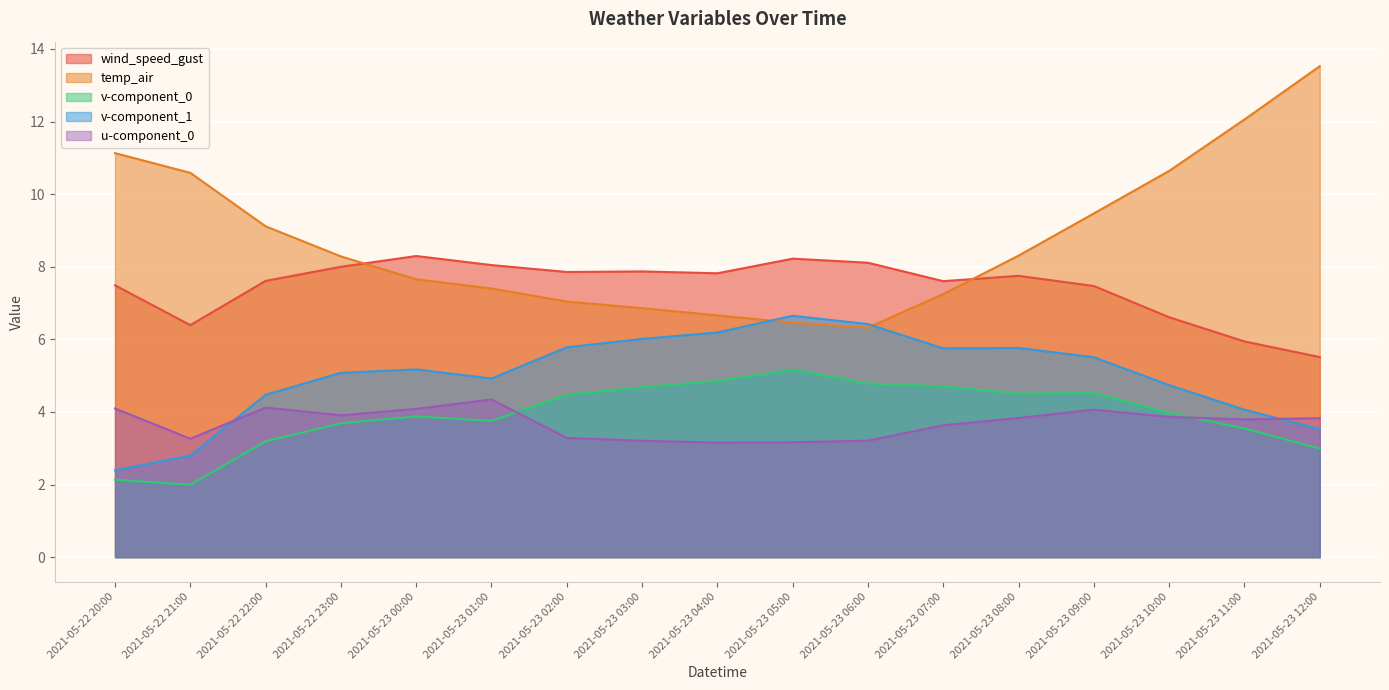

What is the sum of all temp_air values?

148.8